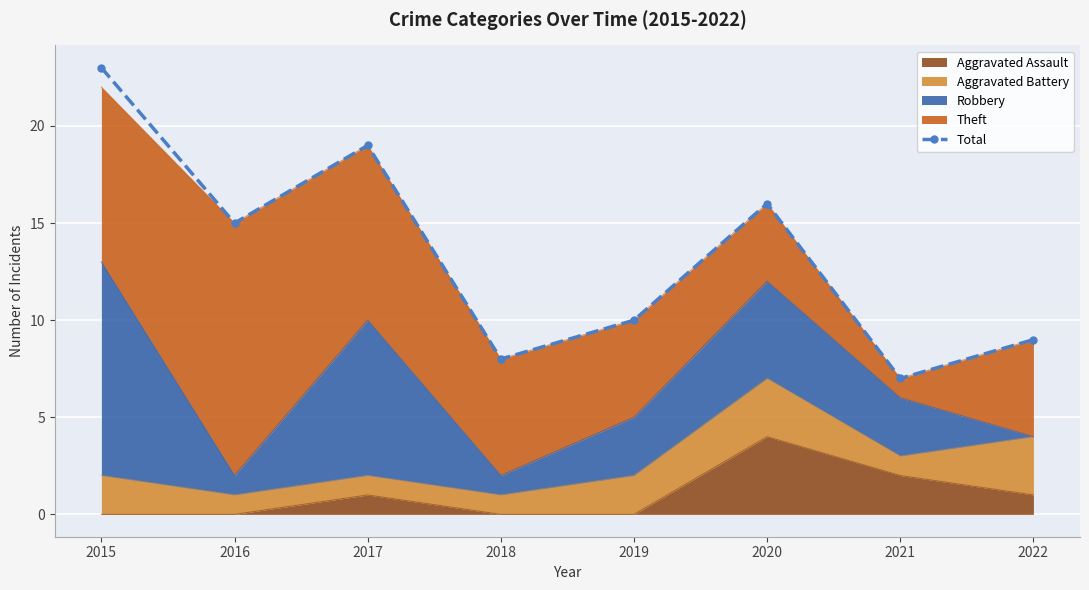

At which category does the data reach its first local valley?

2016